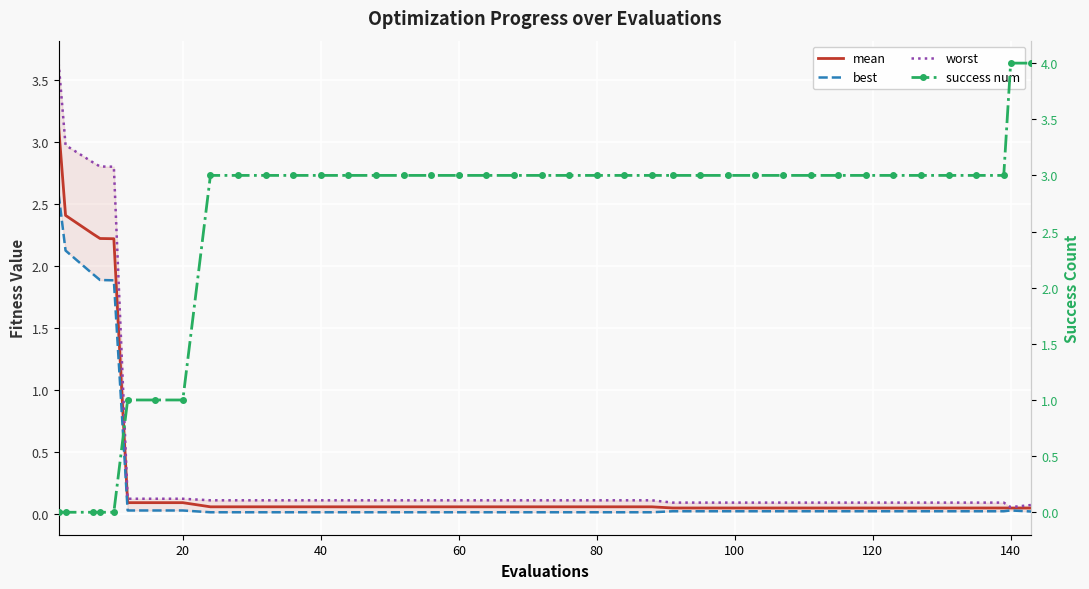

What is the highest value of the success num series?

4.0